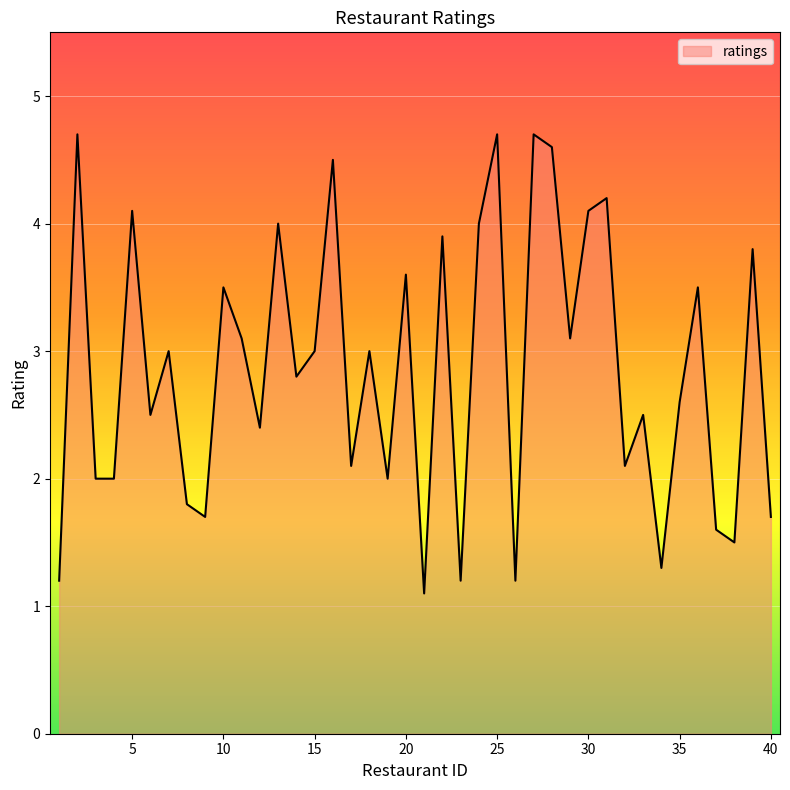

Is it true that the value at 30 is 6.1?

False